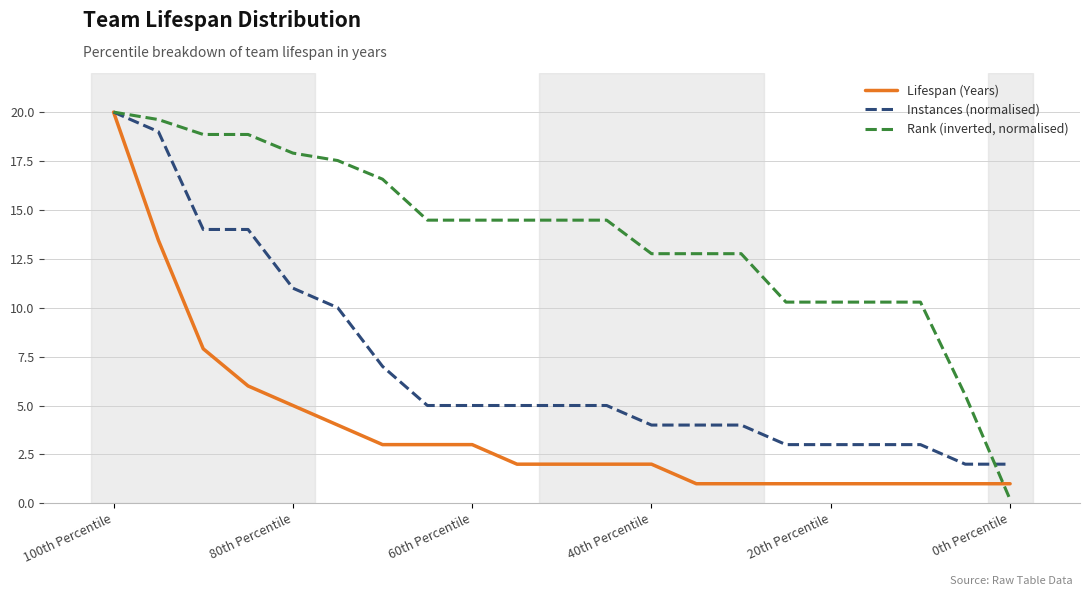

List the series in order of their overall mean, highest first.

Rank (inverted, normalised), Instances (normalised), Lifespan (Years)